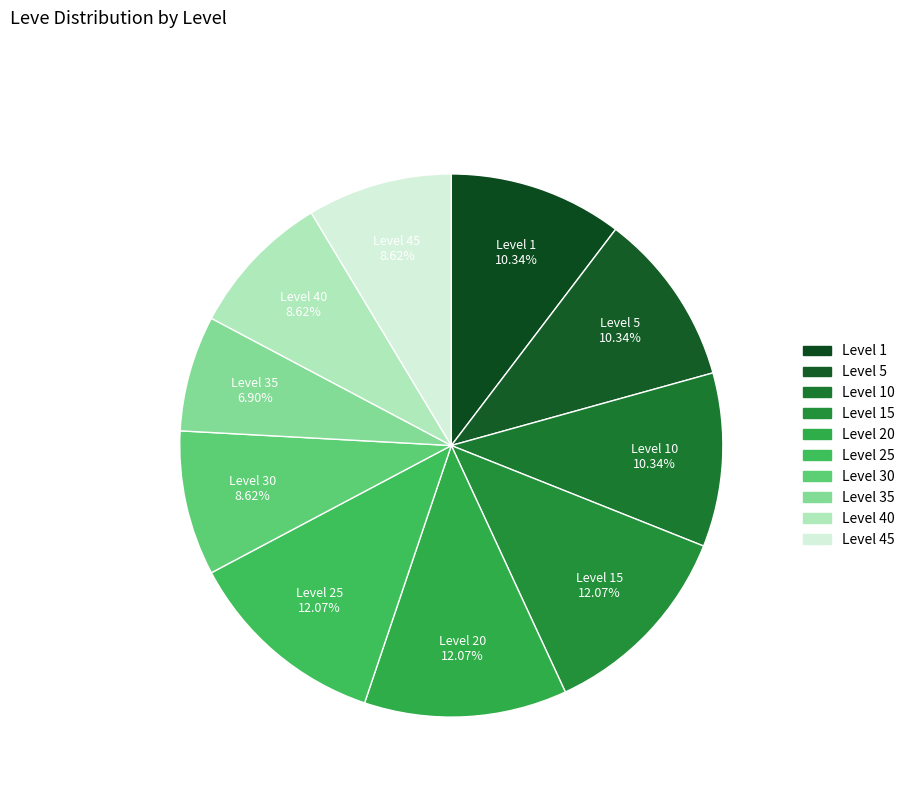

Does Level 5 represent more than half of the total?

No